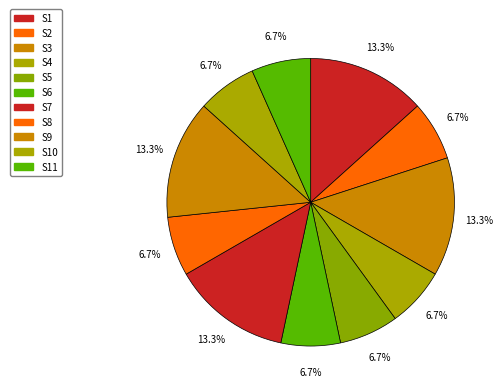

What is the largest slice in the pie chart?

S1